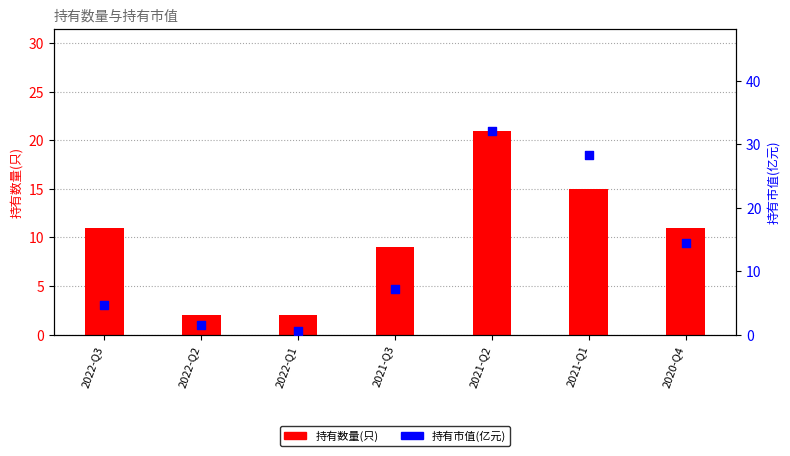

Which series reaches the minimum Y coordinate?

持有市值(亿元)